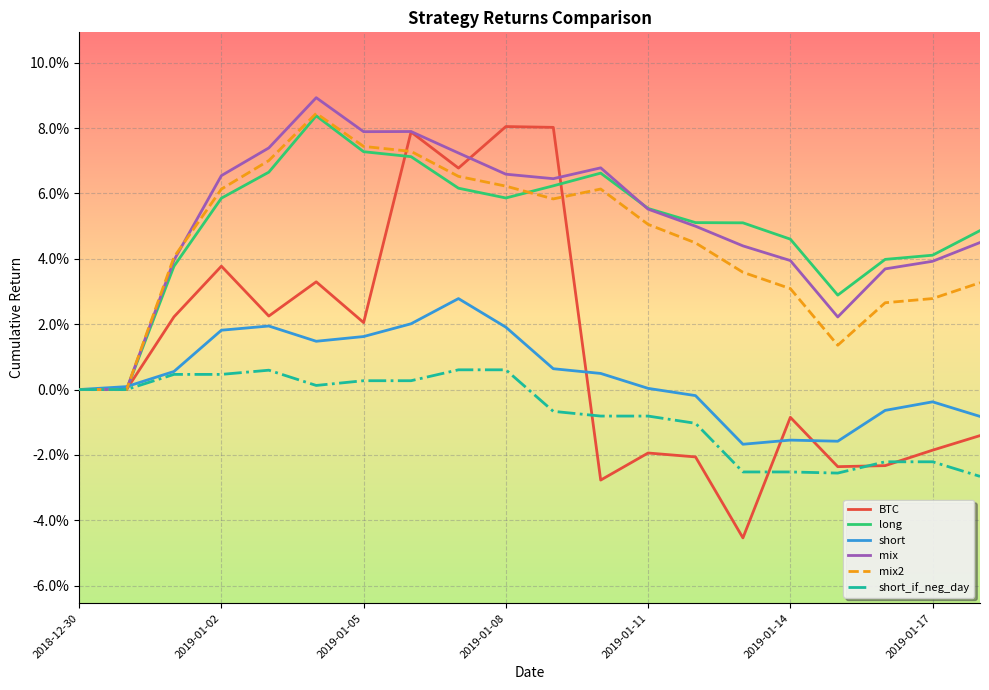

Is this an area chart (filled region under the line)?

No